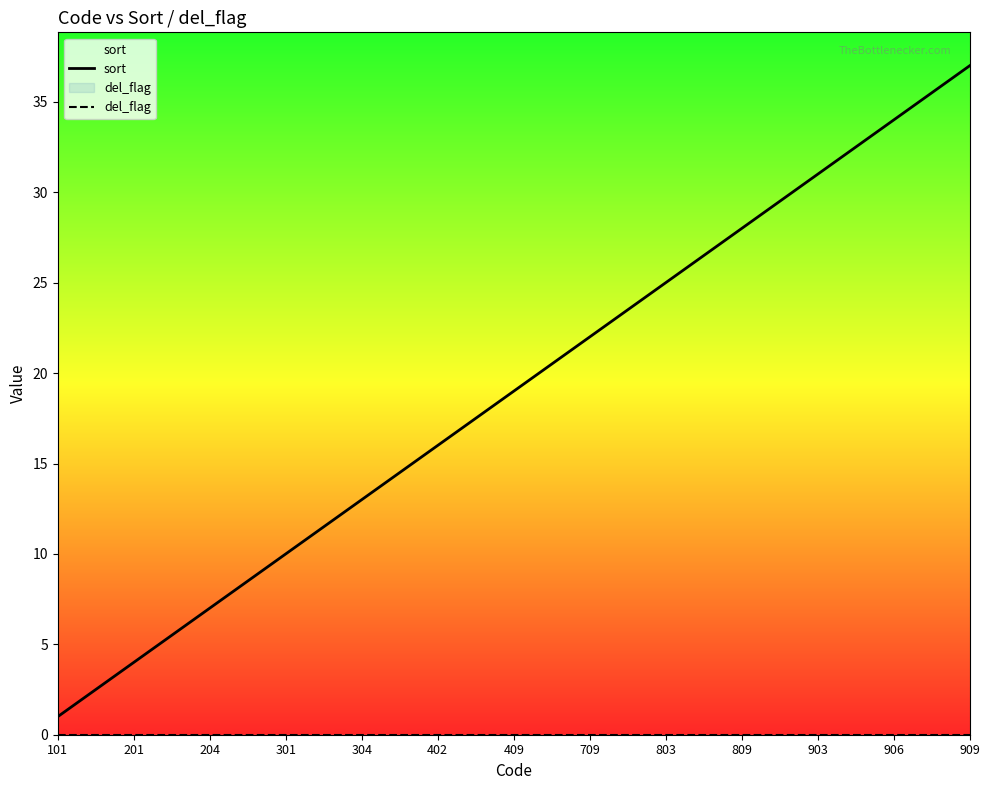

What is the maximum value shown in the chart?

37